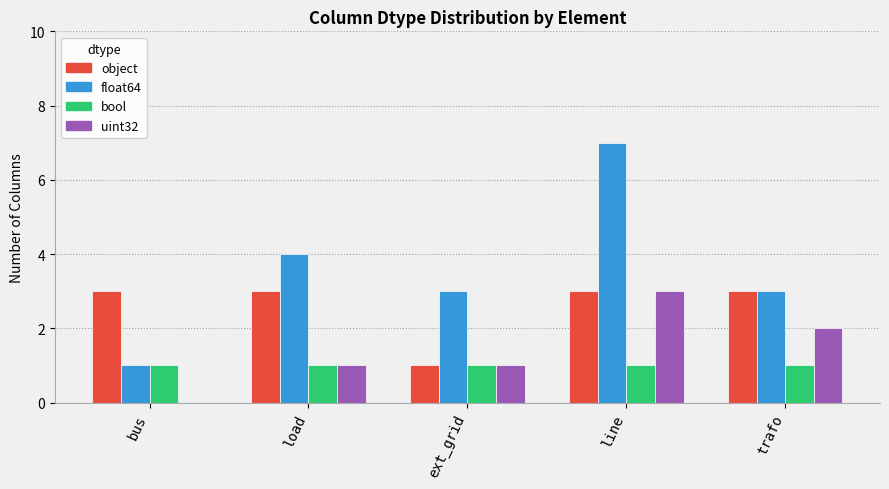

Reading left to right, list all the values displayed in this chart.

object: bus=3	load=3	ext_grid=1	line=3	trafo=3
float64: bus=1	load=4	ext_grid=3	line=7	trafo=3
bool: bus=1	load=1	ext_grid=1	line=1	trafo=1
uint32: bus=0	load=1	ext_grid=1	line=3	trafo=2